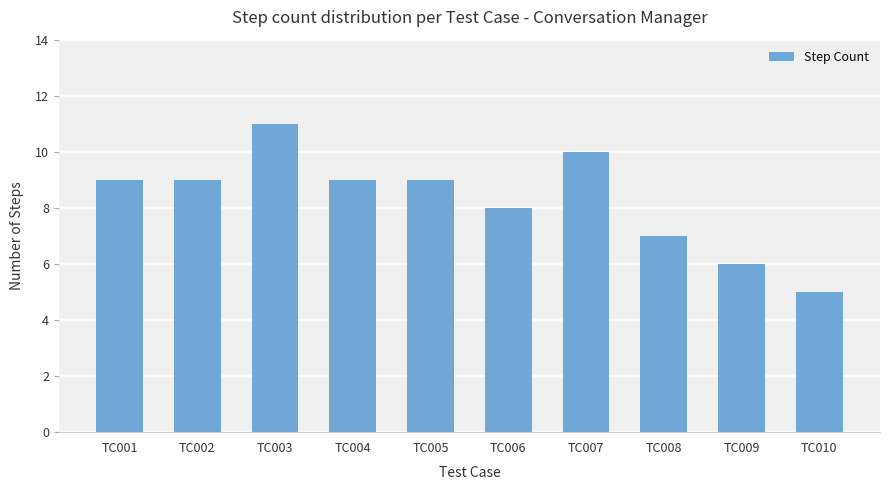

Between TC007 and TC002, which is larger?

TC007